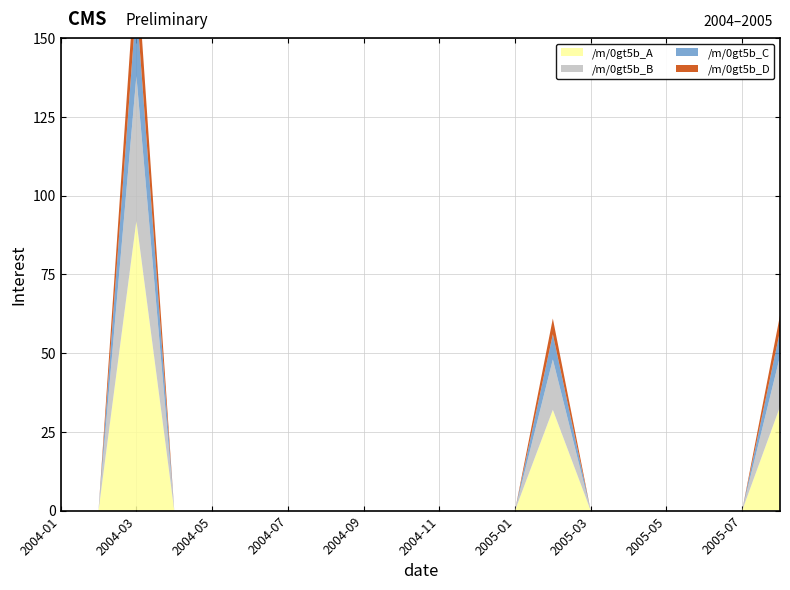

Reading right to left, extract all data points from this chart.

/m/0gt5b_A: 2005-08=33	2005-07=0	2005-06=0	2005-05=0	2005-04=0	2005-03=0	2005-02=32	2005-01=0	2004-12=0	2004-11=0	2004-10=0	2004-09=0	2004-08=0	2004-07=0	2004-06=0	2004-05=0	2004-04=0	2004-03=92	2004-02=0	2004-01=0
/m/0gt5b_B: 2005-08=16	2005-07=0	2005-06=0	2005-05=0	2005-04=0	2005-03=0	2005-02=16	2005-01=0	2004-12=0	2004-11=0	2004-10=0	2004-09=0	2004-08=0	2004-07=0	2004-06=0	2004-05=0	2004-04=0	2004-03=46	2004-02=0	2004-01=0
/m/0gt5b_C: 2005-08=8	2005-07=0	2005-06=0	2005-05=0	2005-04=0	2005-03=0	2005-02=8	2005-01=0	2004-12=0	2004-11=0	2004-10=0	2004-09=0	2004-08=0	2004-07=0	2004-06=0	2004-05=0	2004-04=0	2004-03=23	2004-02=0	2004-01=0
/m/0gt5b_D: 2005-08=5	2005-07=0	2005-06=0	2005-05=0	2005-04=0	2005-03=0	2005-02=5	2005-01=0	2004-12=0	2004-11=0	2004-10=0	2004-09=0	2004-08=0	2004-07=0	2004-06=0	2004-05=0	2004-04=0	2004-03=15	2004-02=0	2004-01=0